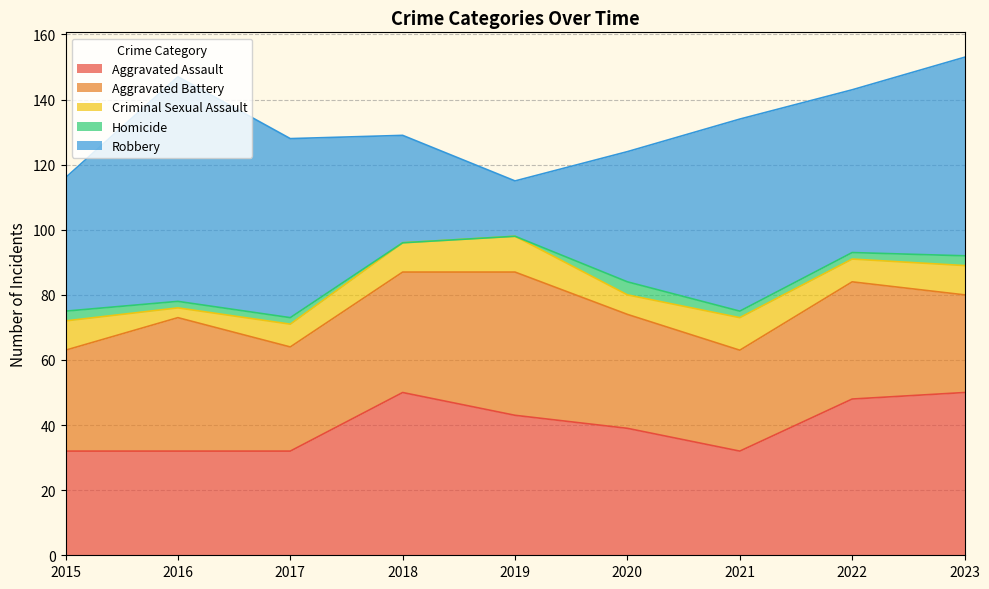

The Aggravated Battery series shows 66 at 2018. True or false?

False